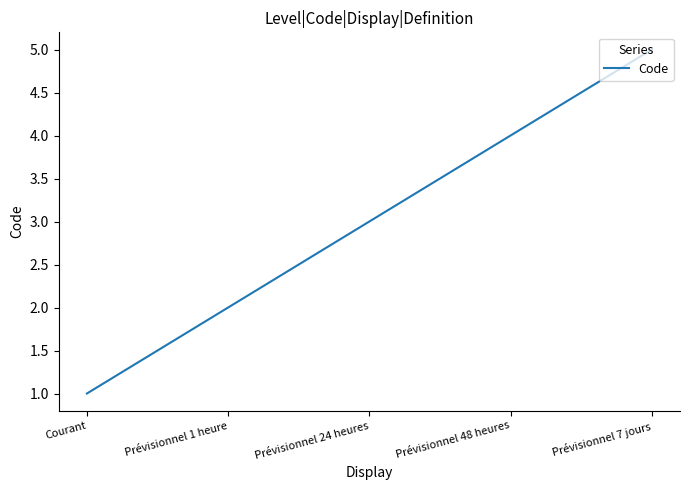

What position from the left is Prévisionnel 7 jours?

5